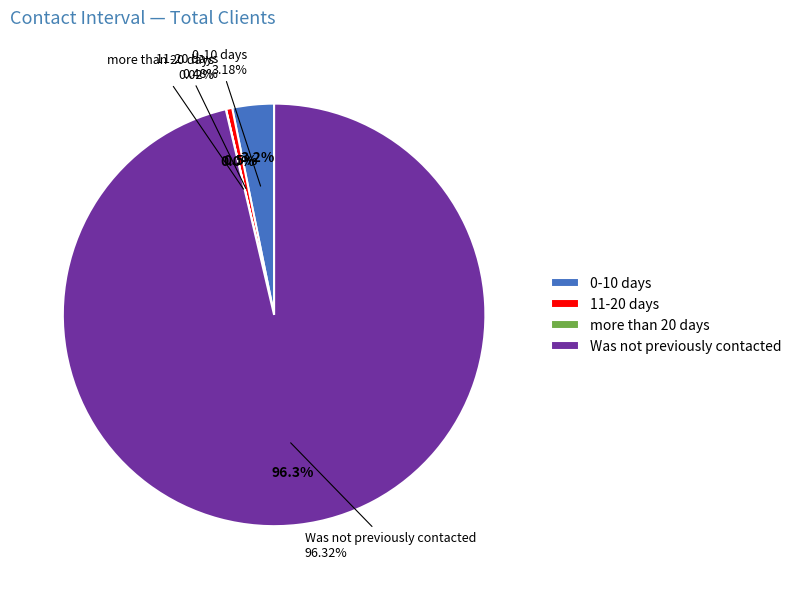

Rank the categories by value from highest to lowest.

Was not previously contacted, 0-10 days, 11-20 days, more than 20 days